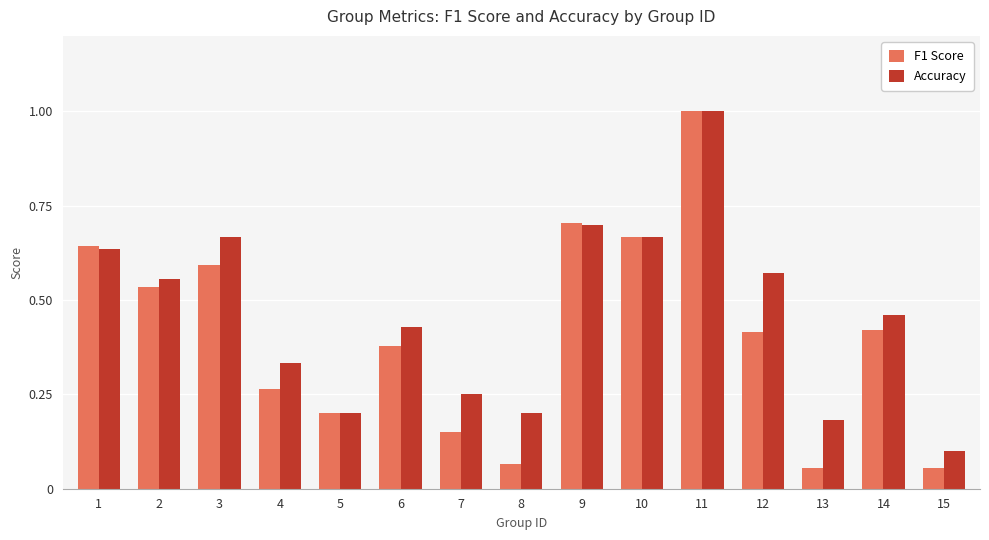

At which category is the sum across all series the highest?

11